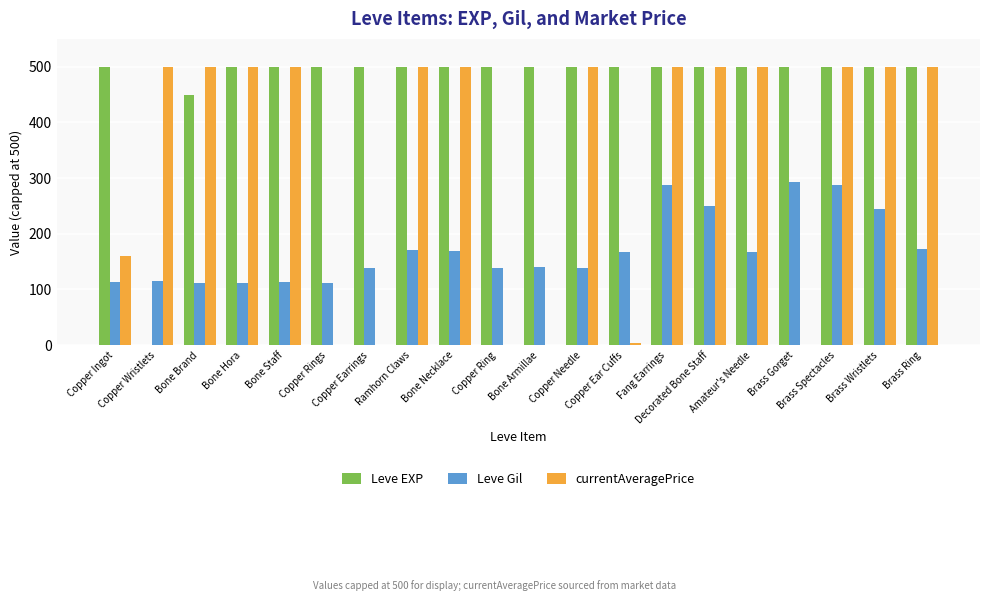

What is the sum of all Leve EXP values?

9451